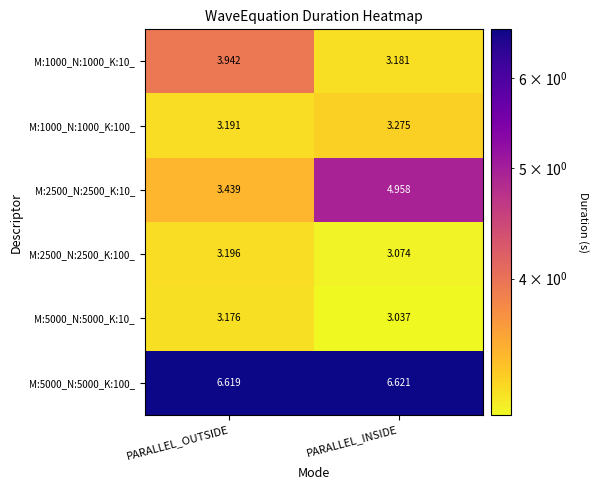

At which label is M:2500_N:2500_K:100_ closest to 3?

PARALLEL_INSIDE